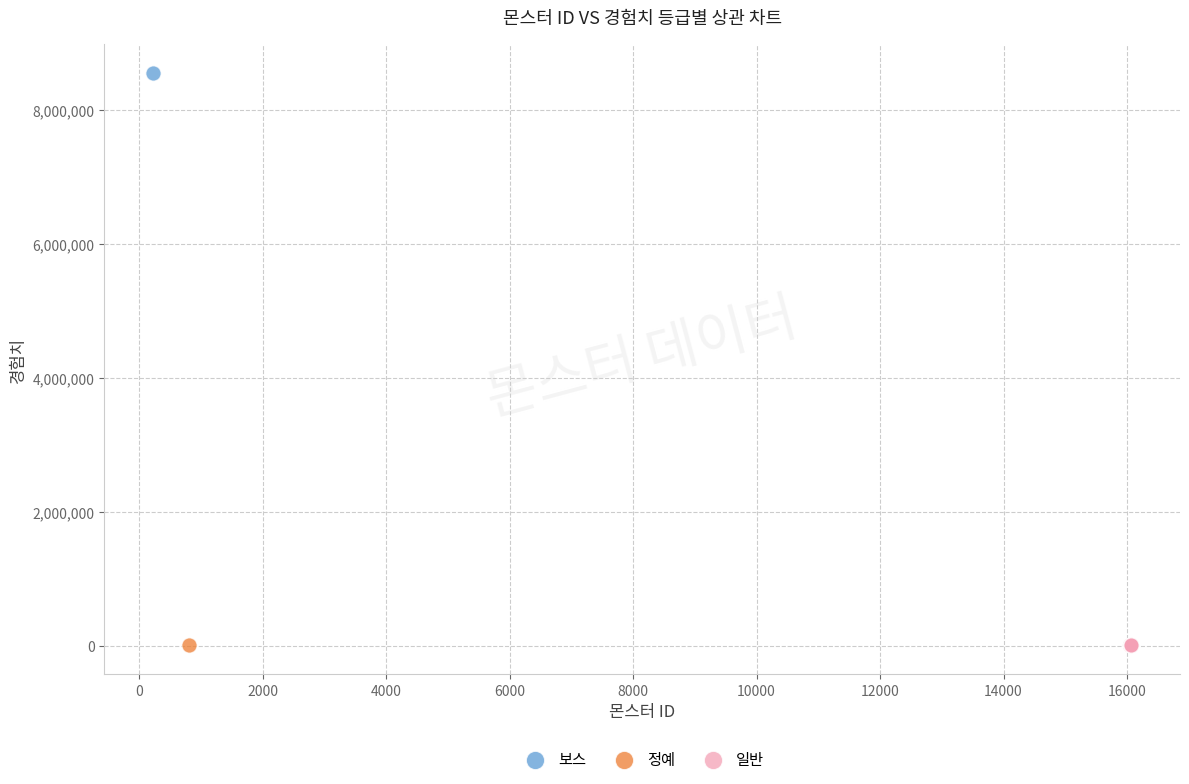

What are all the series names shown in the legend?

보스, 정예, 일반